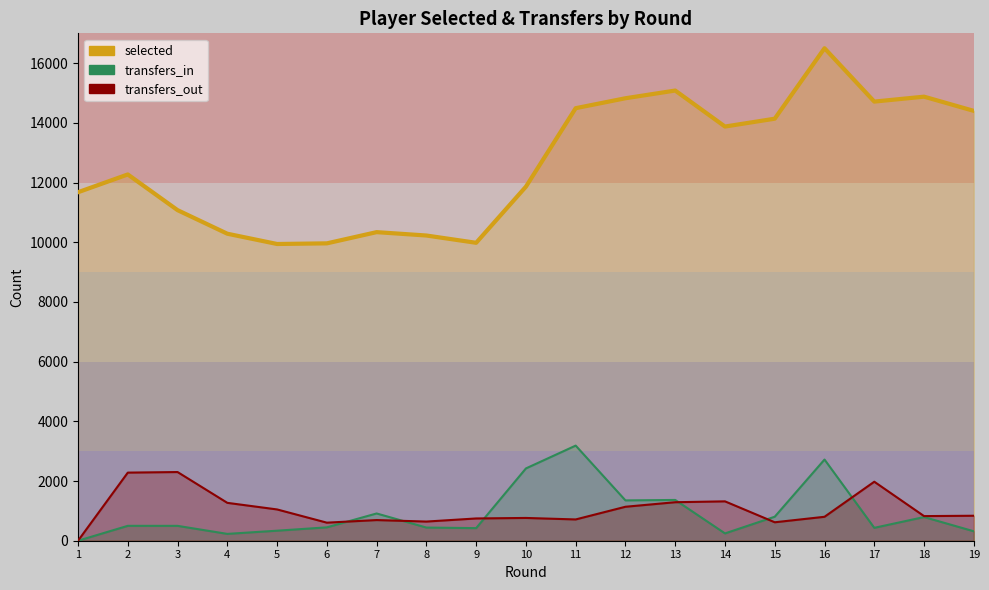

What is the value of the transfers_out point at the 13th from the left?

1290